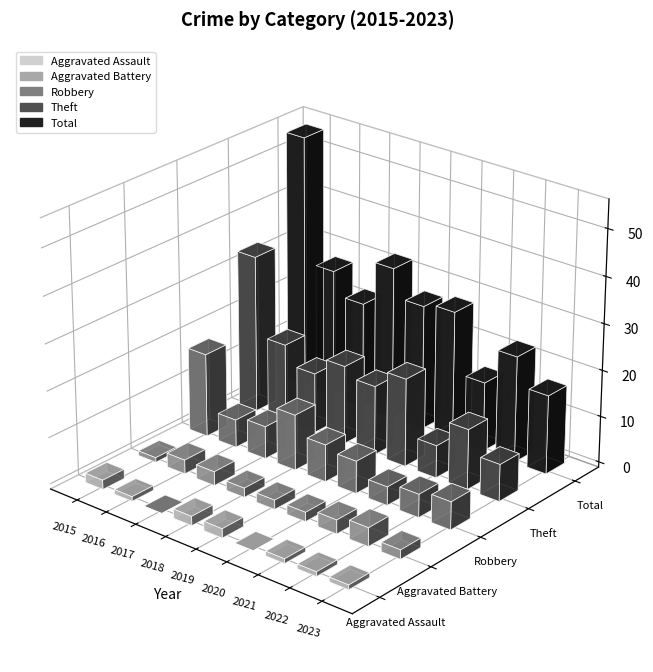

What is the difference between the Total values at 2016 and 2022?

5